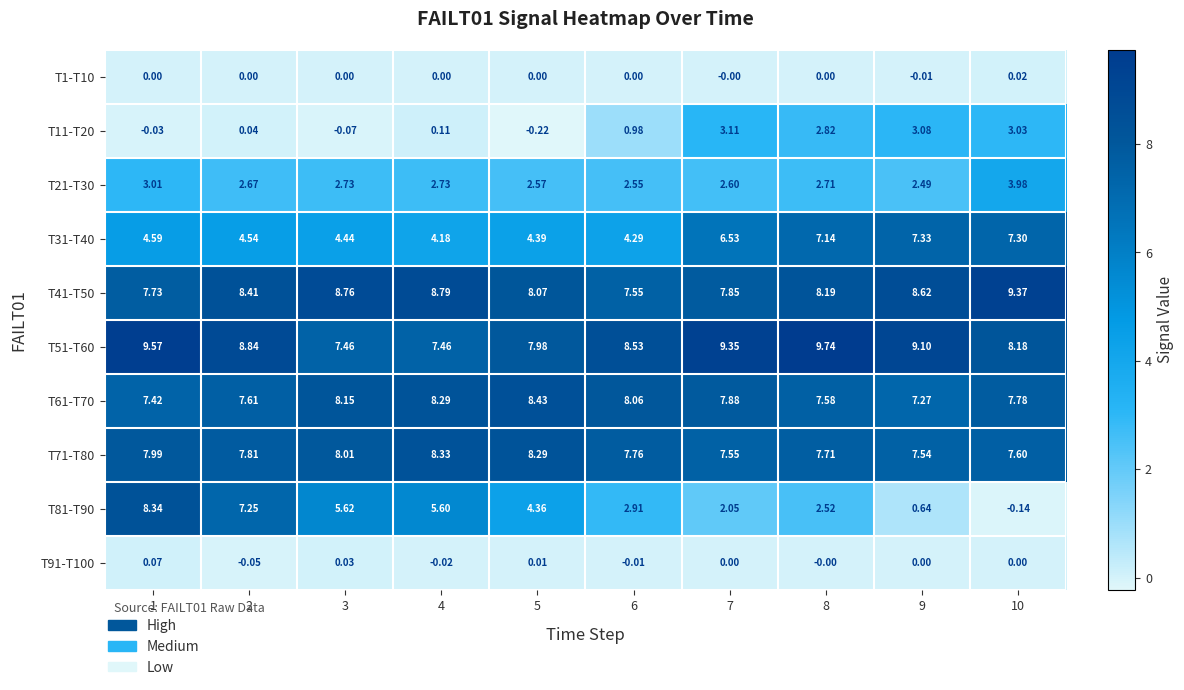

At which category is the sum across all series the highest?

1